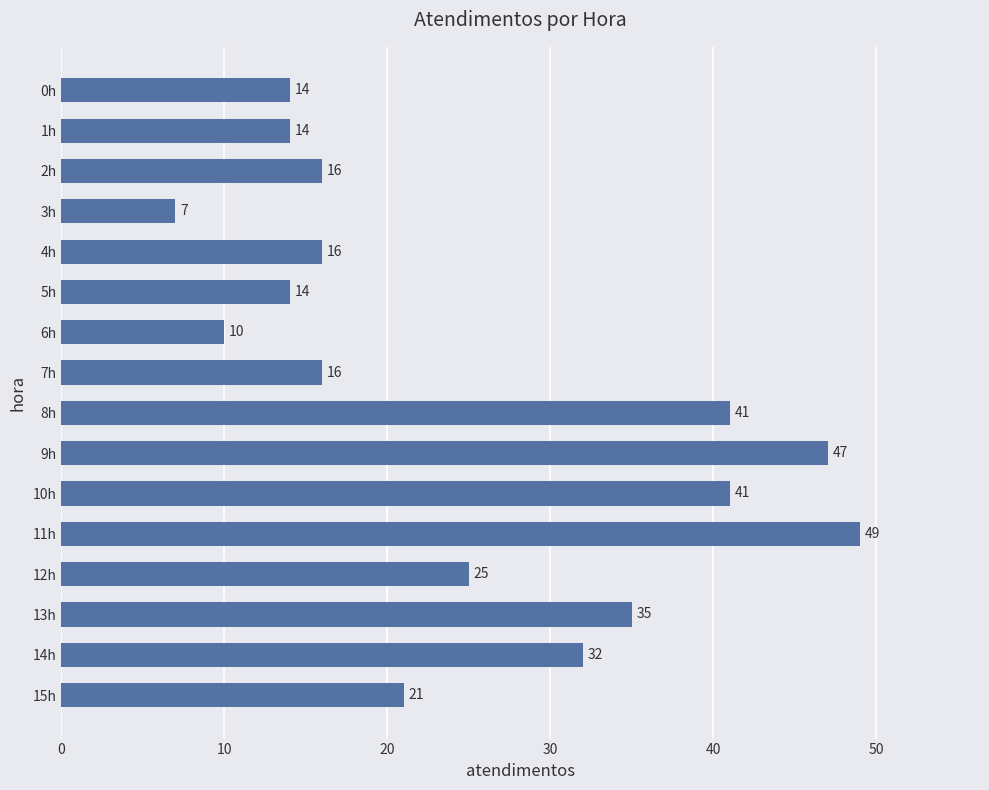

Which label corresponds to the smallest value in the chart?

3h